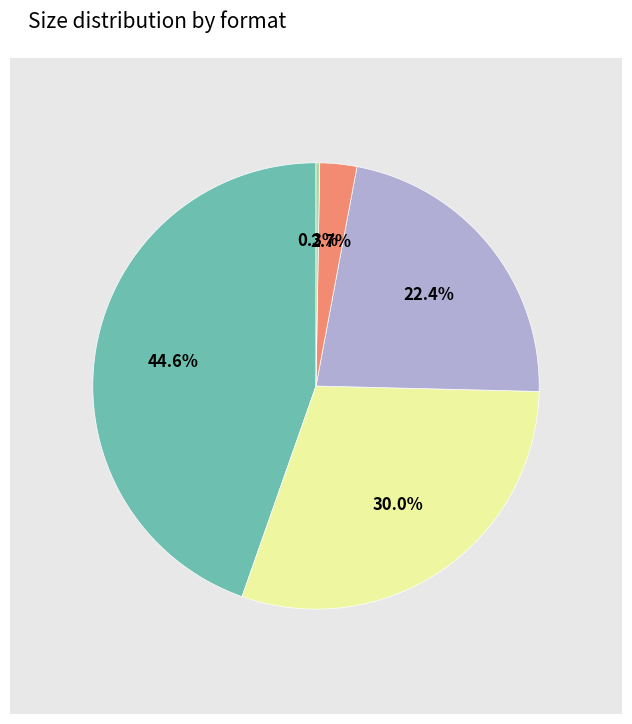

Is there a majority slice in this chart?

No